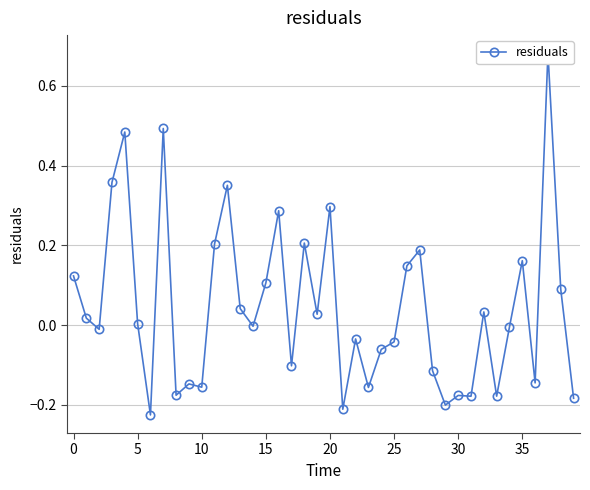

Which category has the highest value across all series?

37